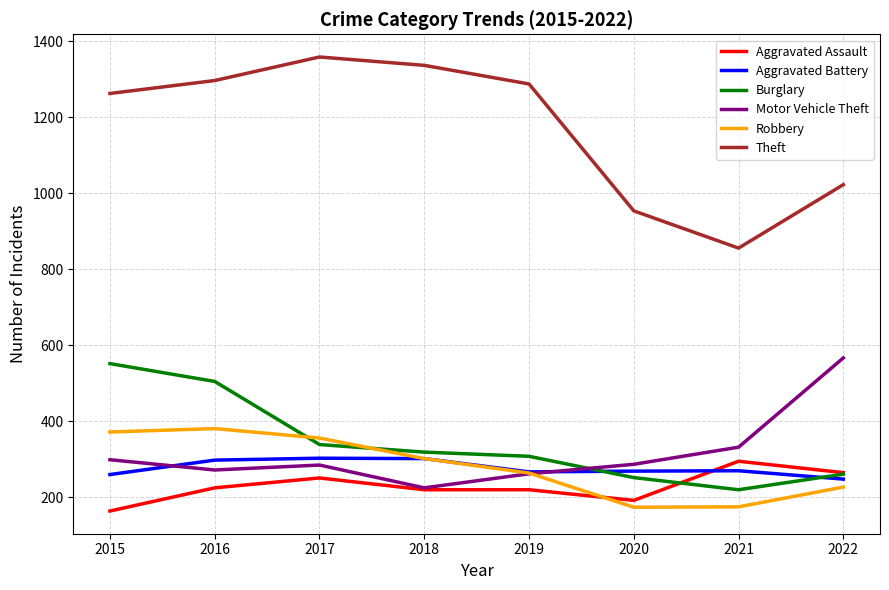

Is it true that Aggravated Assault equals 295 at 2021?

True